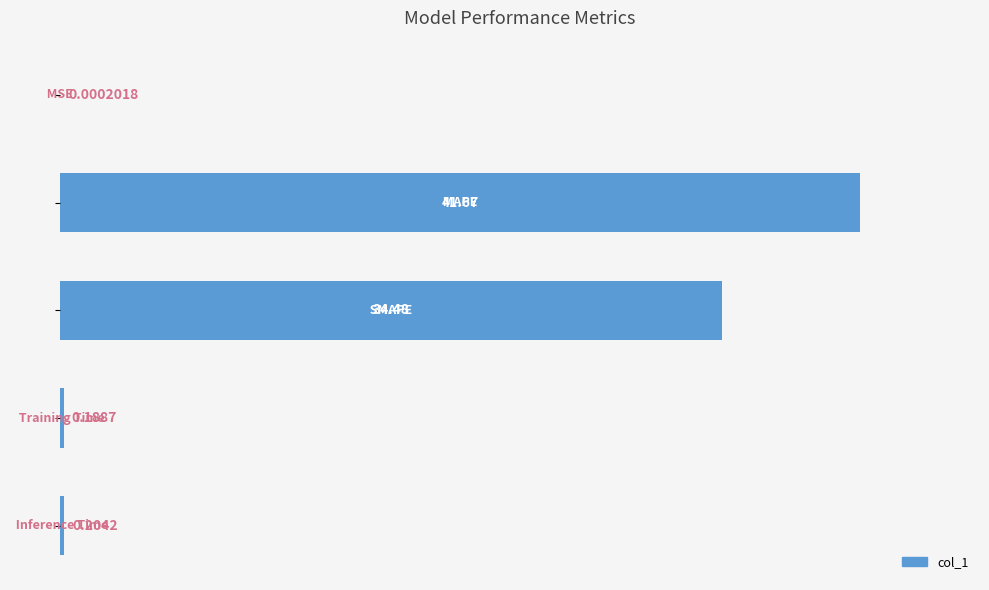

Count the number of data series in this chart.

1